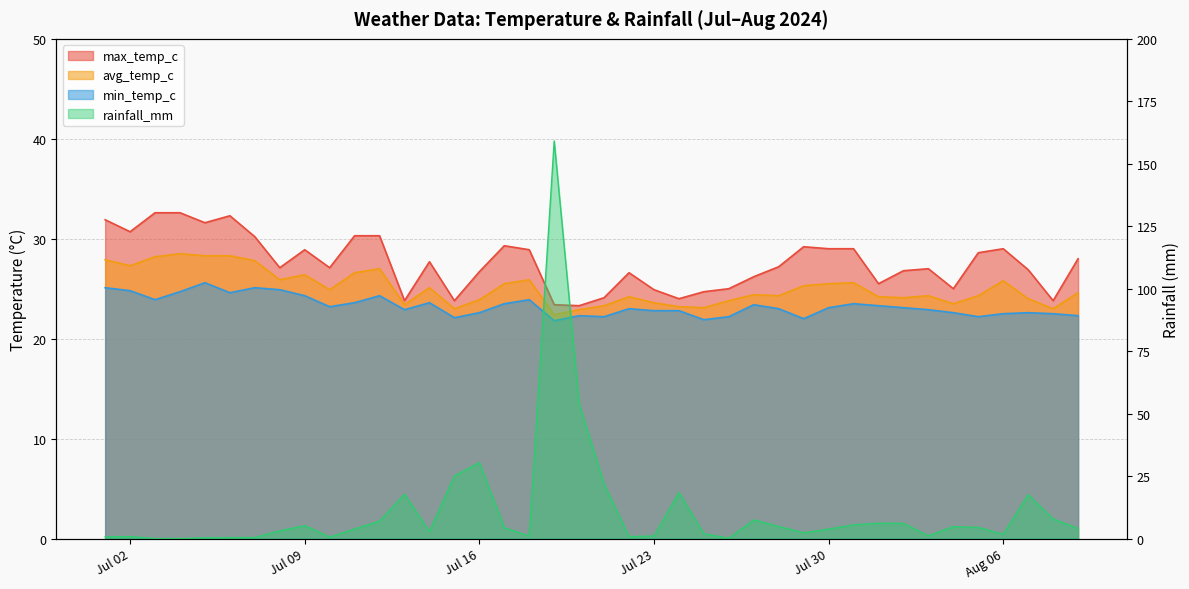

What is the label of the 31st point from the left?

2024-07-31